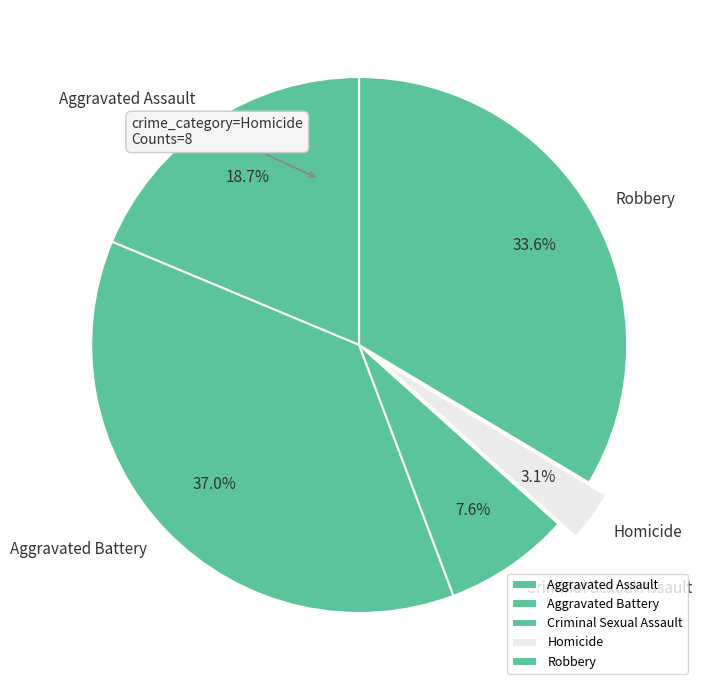

To the nearest percent, what is the difference between the largest and smallest slice percentages?

34%